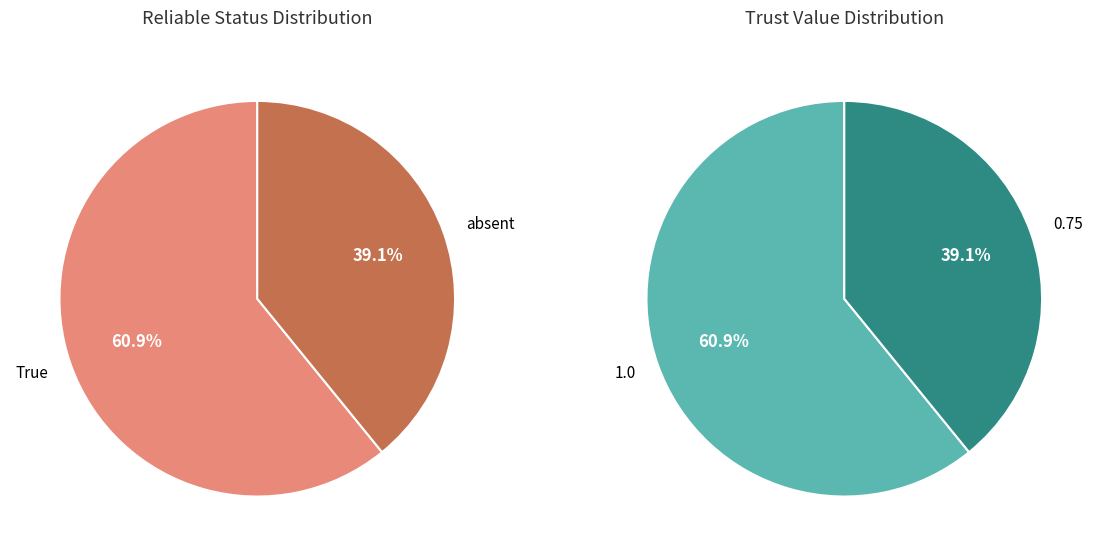

True or false: True accounts for 1% of the total.

False